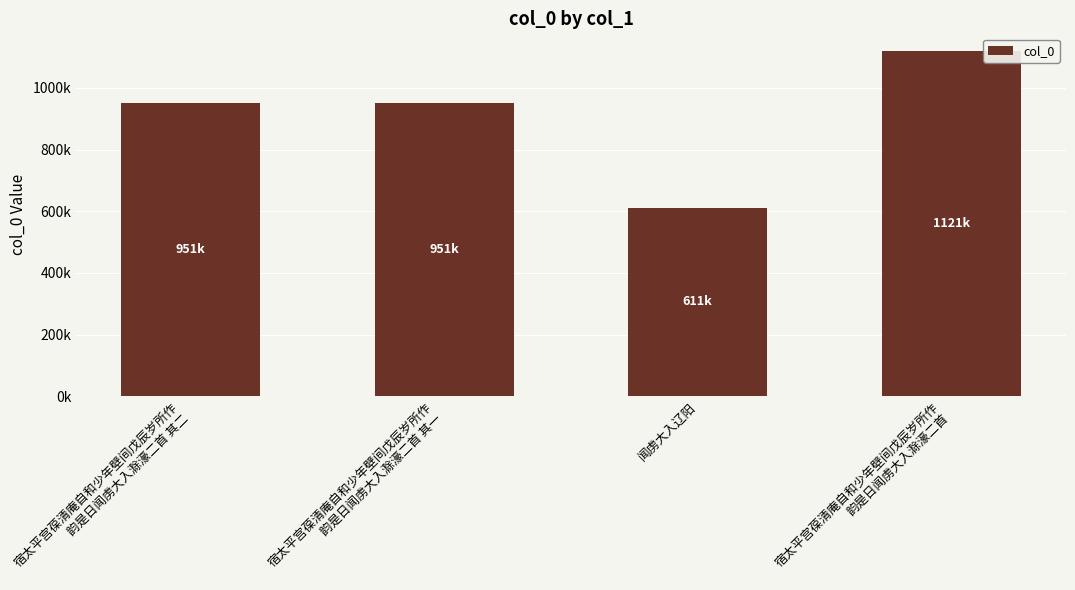

What is the difference between the maximum and minimum values?

509680